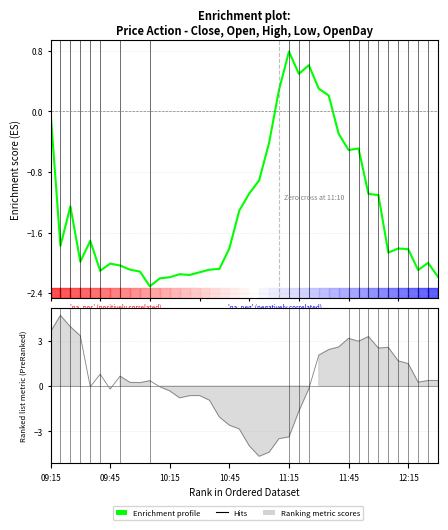

How many data points are above -1?

12